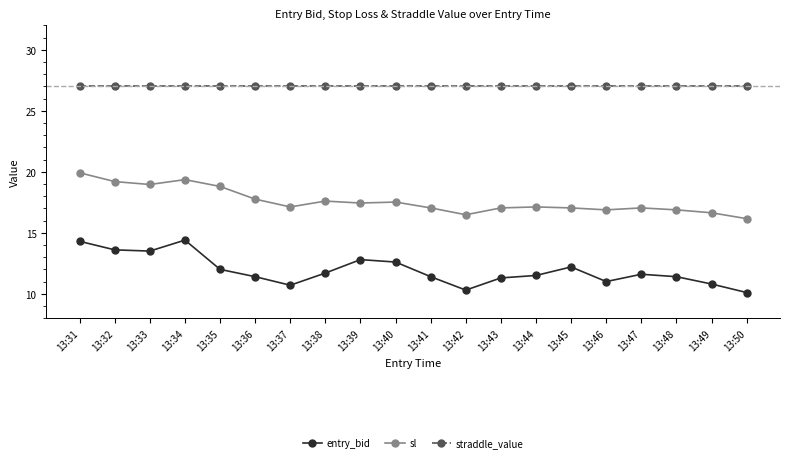

List the series in order of their peak value, highest first.

straddle_value, sl, entry_bid